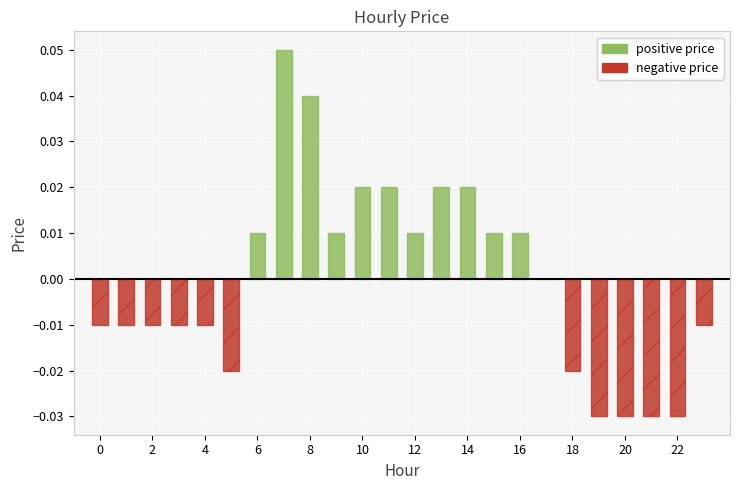

Are the bars grouped side by side (vs. stacked)?

No